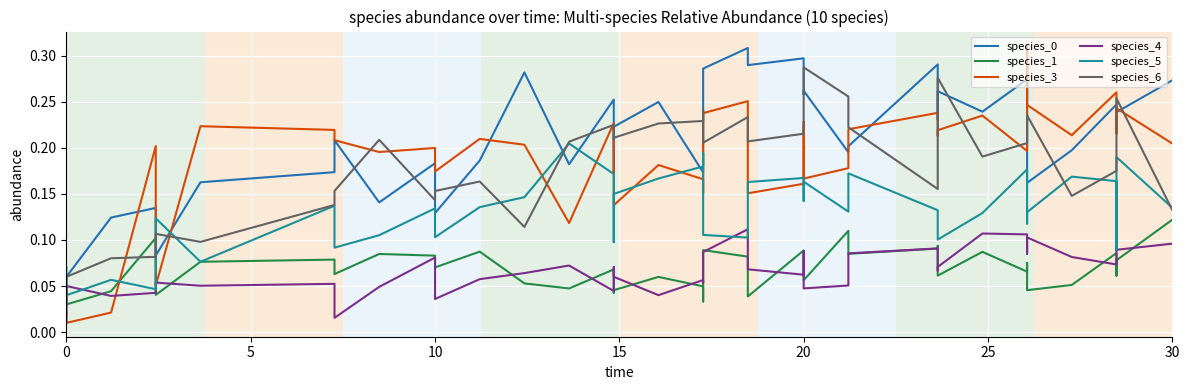

Reading left to right, transcribe all the data shown in this chart.

species_0: 0.0	0.1	0.1	0.1	0.1	0.2	0.2	0.2	0.1	0.2	0.1	0.2	0.3	0.2	0.3	0.2	0.2	0.2	0.2	0.3	0.3	0.3	0.3	0.3	0.3	0.3	0.2	0.2	0.3	0.2	0.3	0.2	0.3	0.3	0.2	0.2	0.2	0.2	0.2	0.3
species_1: 0.1	0.0	0.0	0.1	0.0	0.1	0.1	0.1	0.1	0.1	0.1	0.1	0.1	0.0	0.1	0.0	0.0	0.1	0.0	0.0	0.1	0.1	0.0	0.1	0.1	0.1	0.1	0.1	0.1	0.1	0.1	0.1	0.1	0.1	0.0	0.1	0.1	0.1	0.1	0.1
species_3: 0.0	0.0	0.0	0.2	0.1	0.2	0.2	0.2	0.2	0.2	0.2	0.2	0.2	0.1	0.2	0.2	0.1	0.2	0.2	0.2	0.2	0.3	0.2	0.2	0.2	0.2	0.2	0.2	0.2	0.2	0.2	0.2	0.2	0.3	0.2	0.2	0.3	0.2	0.2	0.2
species_4: 0.0	0.1	0.0	0.0	0.1	0.1	0.1	0.0	0.0	0.1	0.0	0.1	0.1	0.1	0.0	0.1	0.1	0.0	0.1	0.1	0.1	0.1	0.1	0.1	0.1	0.0	0.1	0.1	0.1	0.1	0.1	0.1	0.1	0.1	0.1	0.1	0.1	0.1	0.1	0.1
species_5: 0.1	0.0	0.1	0.0	0.1	0.1	0.1	0.1	0.1	0.1	0.1	0.1	0.1	0.2	0.2	0.1	0.1	0.2	0.2	0.2	0.1	0.1	0.2	0.2	0.1	0.2	0.1	0.2	0.1	0.1	0.1	0.1	0.2	0.1	0.1	0.2	0.2	0.1	0.2	0.1
species_6: 0.0	0.1	0.1	0.1	0.1	0.1	0.1	0.2	0.2	0.1	0.2	0.2	0.1	0.2	0.2	0.2	0.2	0.2	0.2	0.2	0.2	0.2	0.2	0.2	0.2	0.3	0.3	0.2	0.2	0.2	0.3	0.2	0.2	0.2	0.2	0.1	0.2	0.2	0.3	0.1